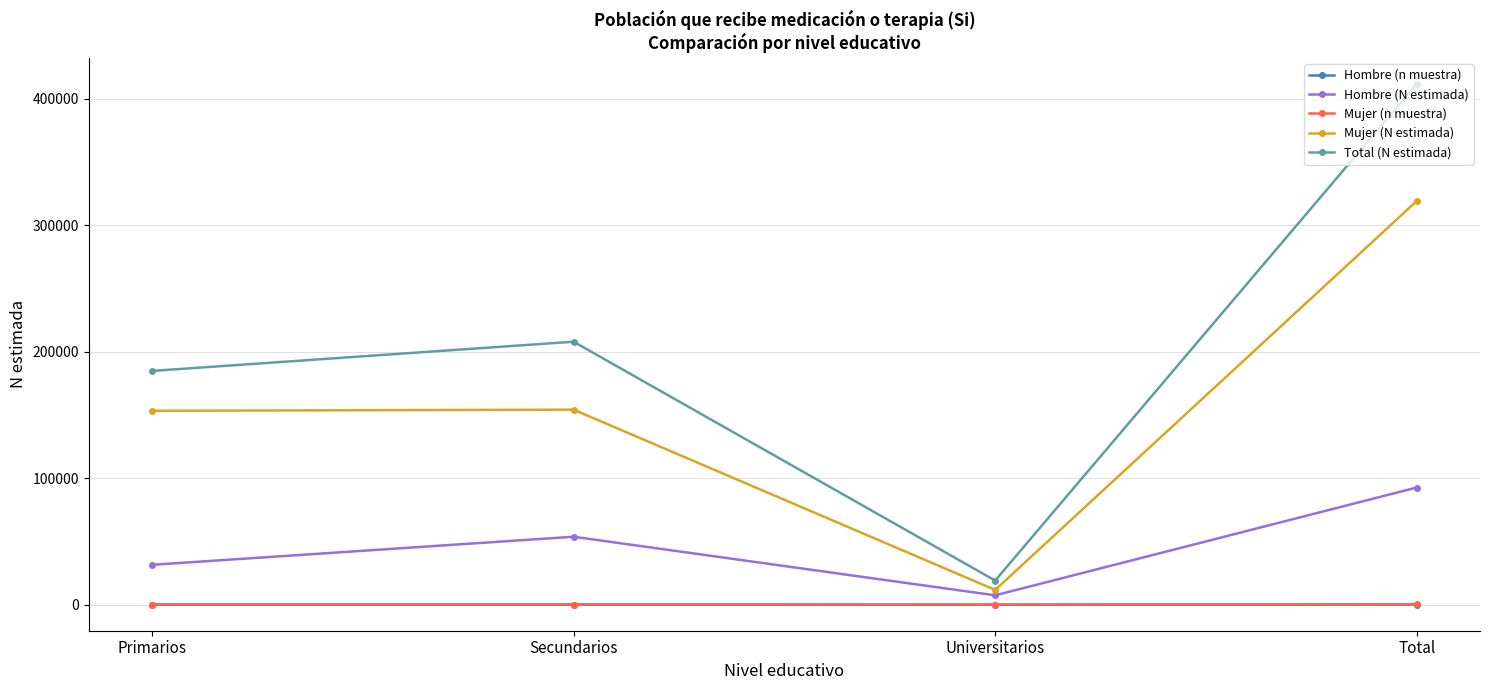

What is the label of the 3rd point from the right?

Secundarios